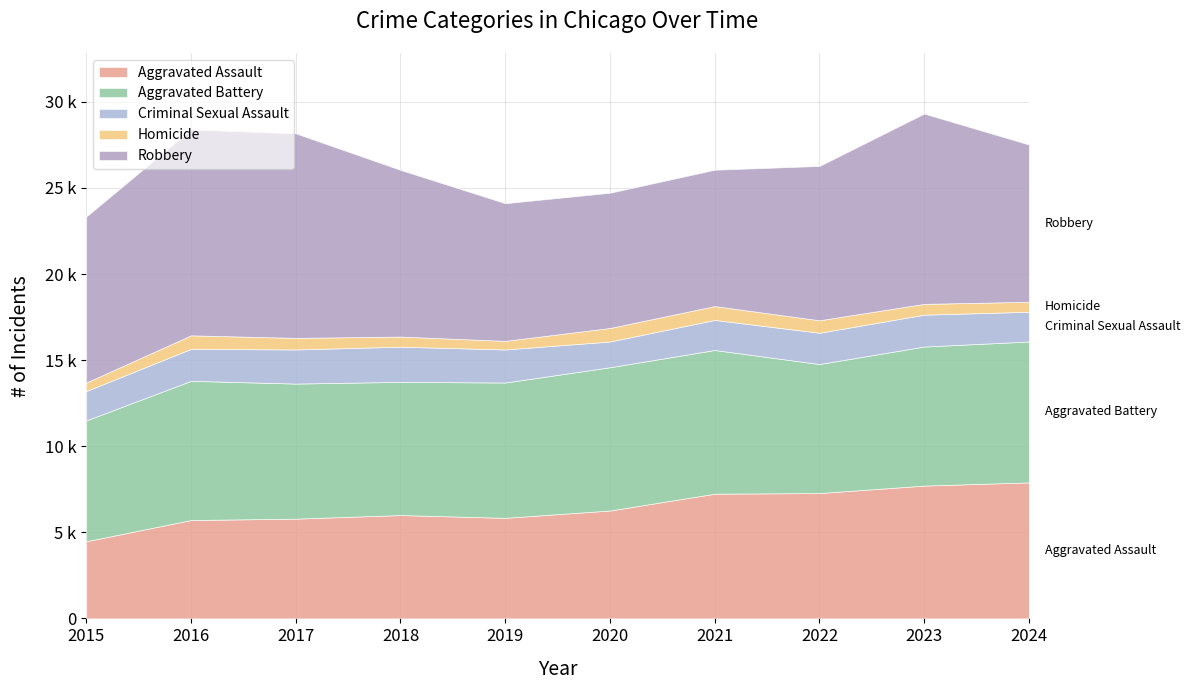

Which category has the highest value across all series?

2016